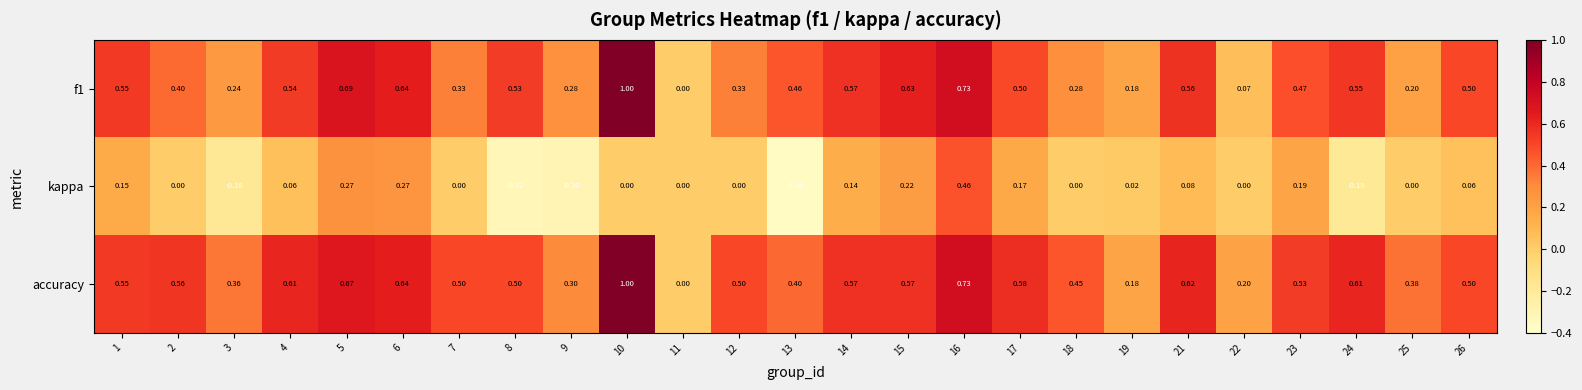

Which series has the largest total across all categories?

accuracy